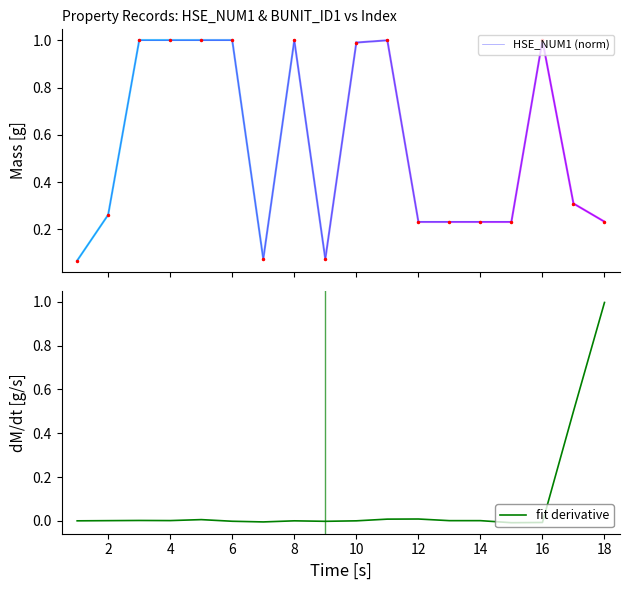

Is this an area chart (filled region under the line)?

No